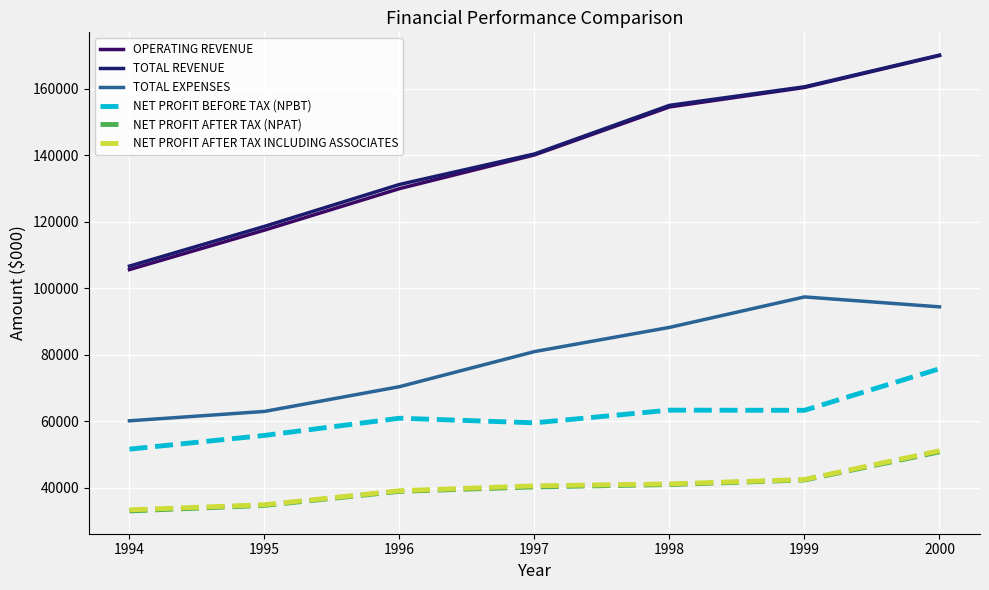

Which series changed the most between 1997 and 2000?

OPERATING REVENUE